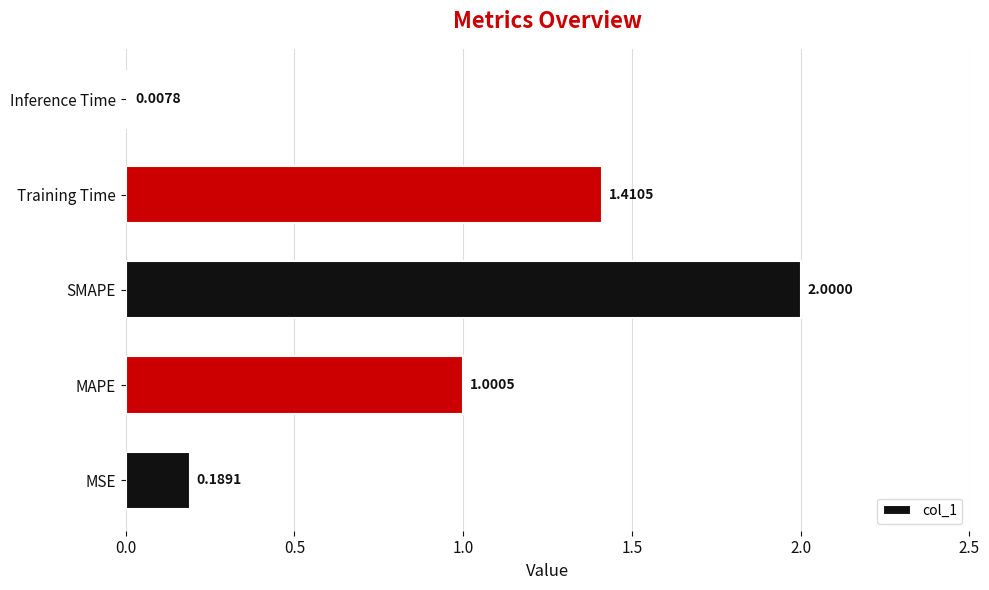

Rank the categories by value from highest to lowest.

SMAPE, Training Time, MAPE, MSE, Inference Time